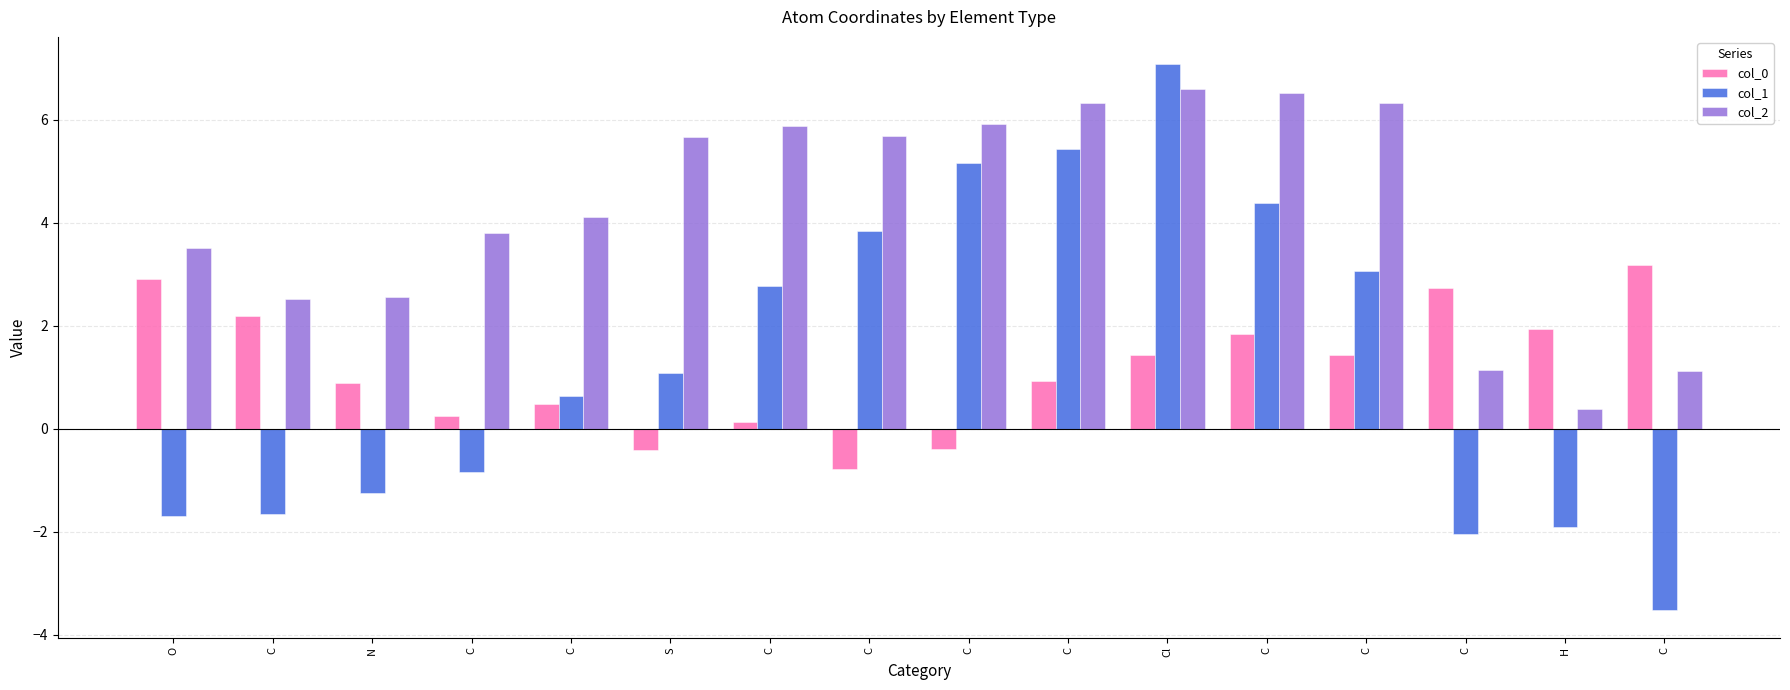

What are all the series names shown in the legend?

col_0, col_1, col_2